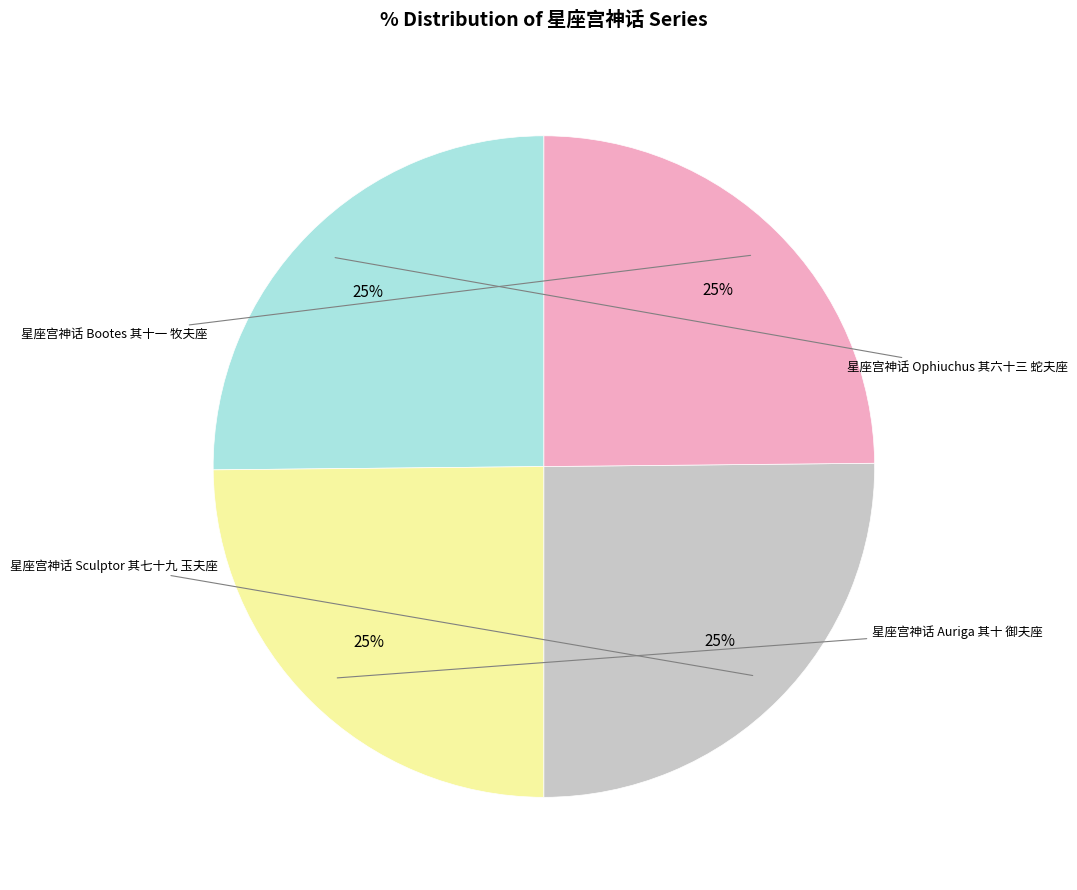

Is there any slice that represents more than half of the pie?

No